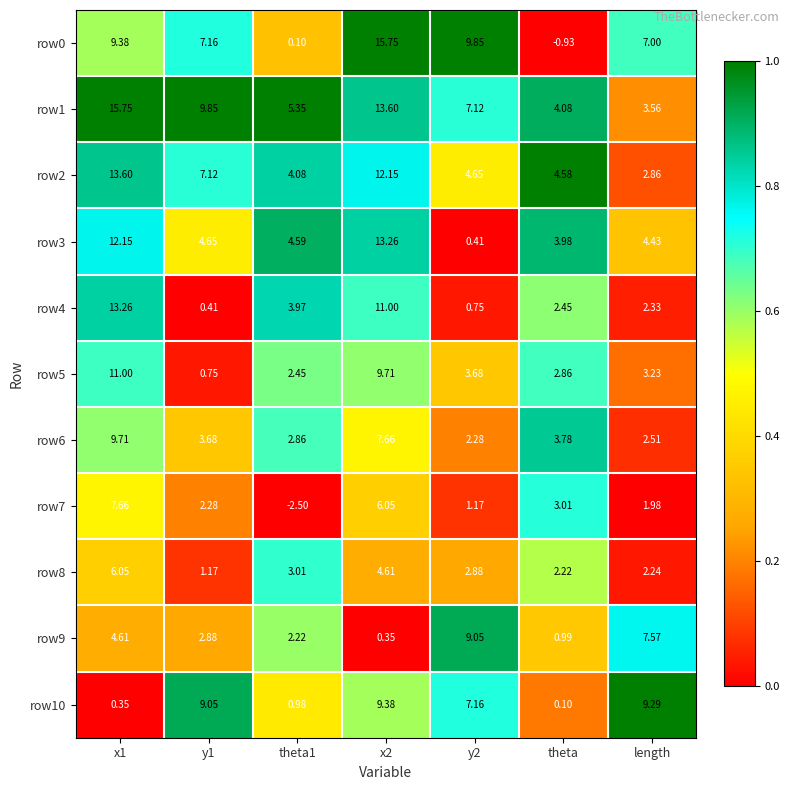

Is the value of row5 at length greater than the value of row6 at length?

Yes